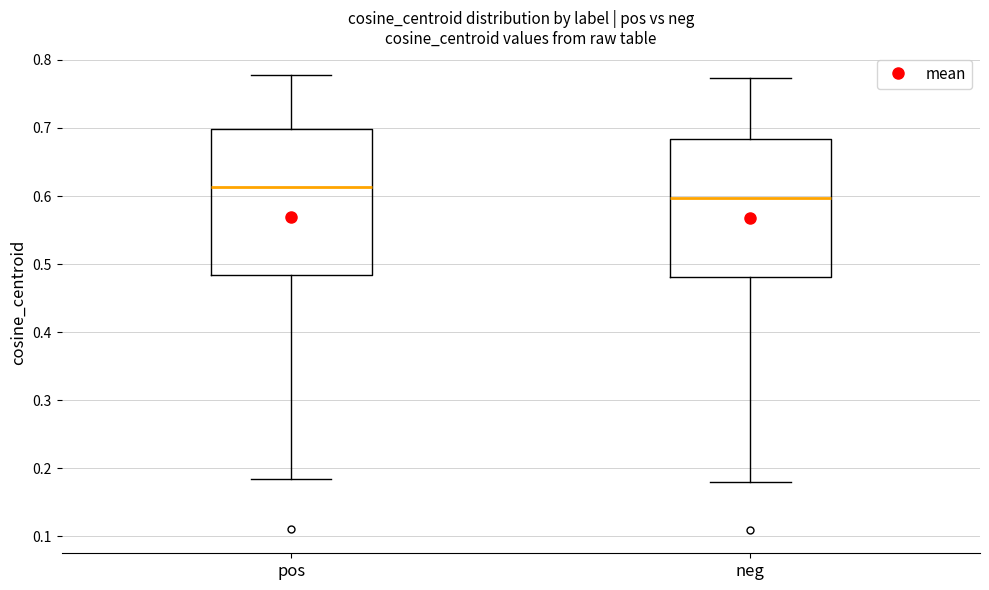

Reading left to right, read every box against the y-axis: the position of its median line, the range the box covers, and the ends of its whiskers. The values are not printed on the chart, so give them approximately, as read against the axis.

pos: median 0.61, box 0.48 to 0.70, whiskers 0.18 to 0.78
neg: median 0.60, box 0.48 to 0.68, whiskers 0.18 to 0.77